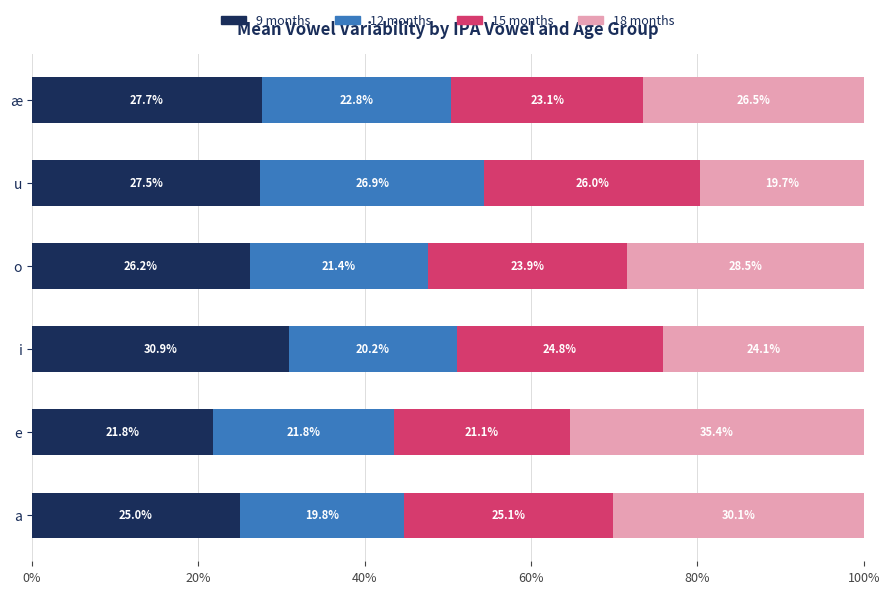

What is the total value across all series at o?

100.0